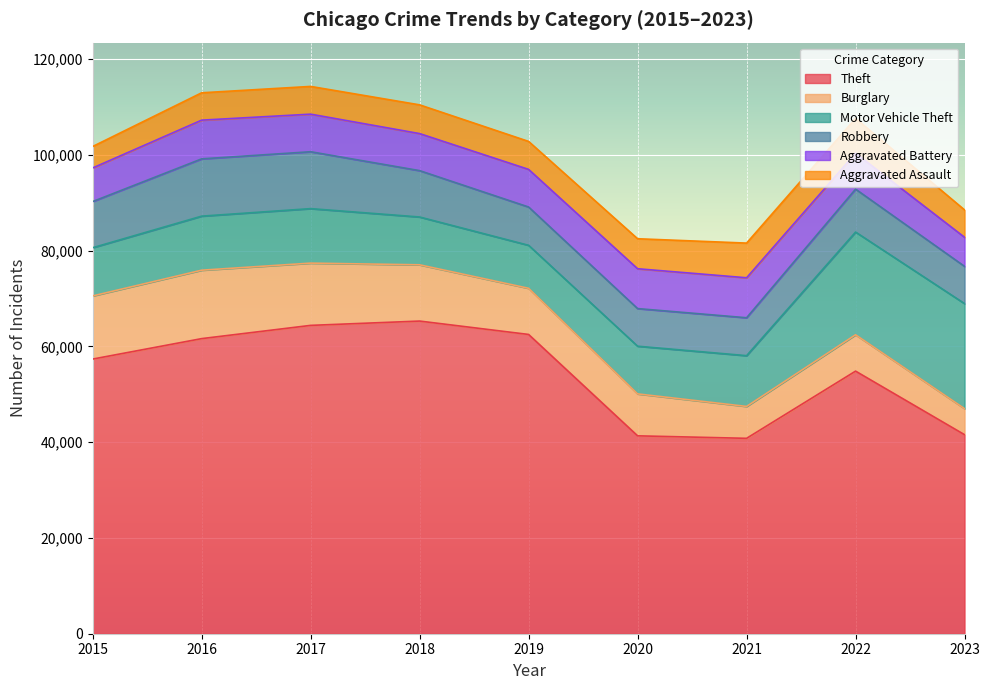

Does the chart display data point markers on the line(s)?

No